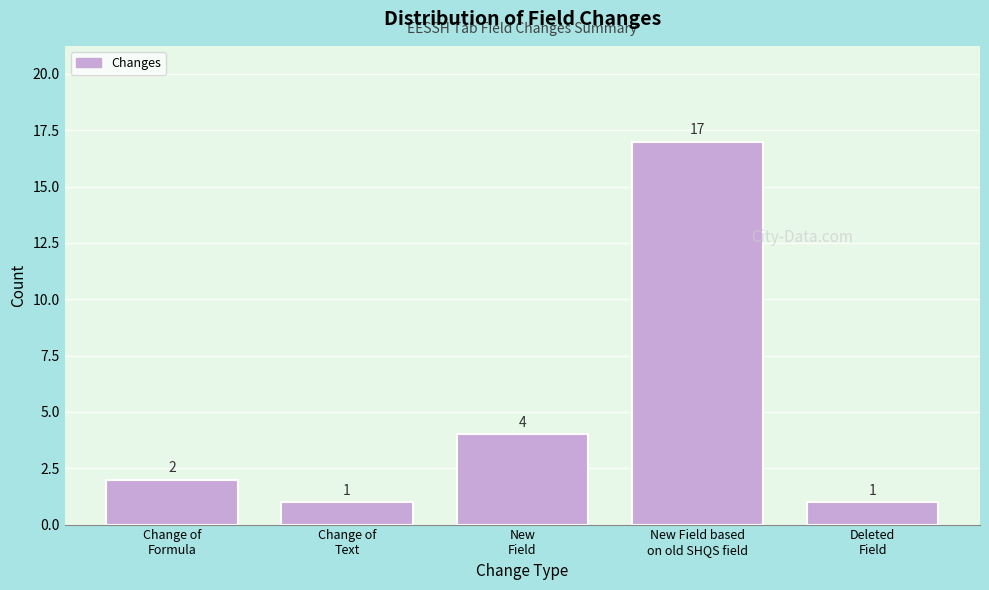

Reading right to left, transcribe all the data shown in this chart.

1	17	4	1	2